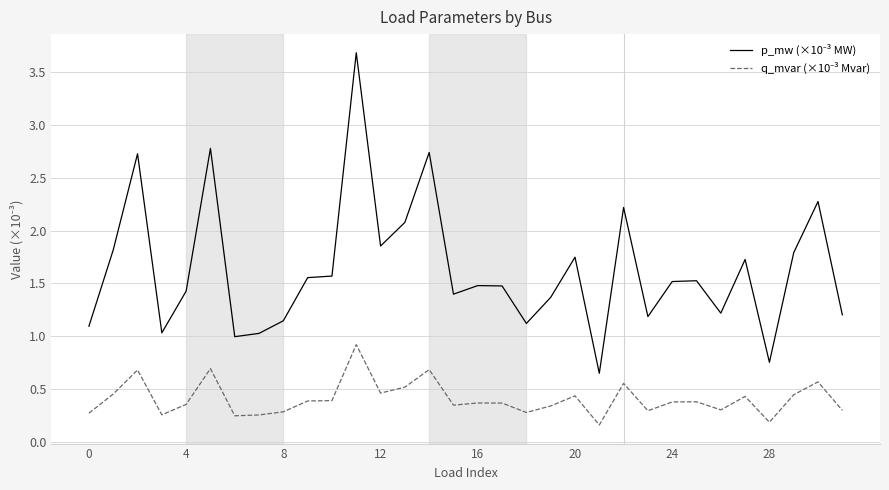

Rank the series by their maximum value, from highest to lowest.

p_mw (×10⁻³ MW), q_mvar (×10⁻³ Mvar)